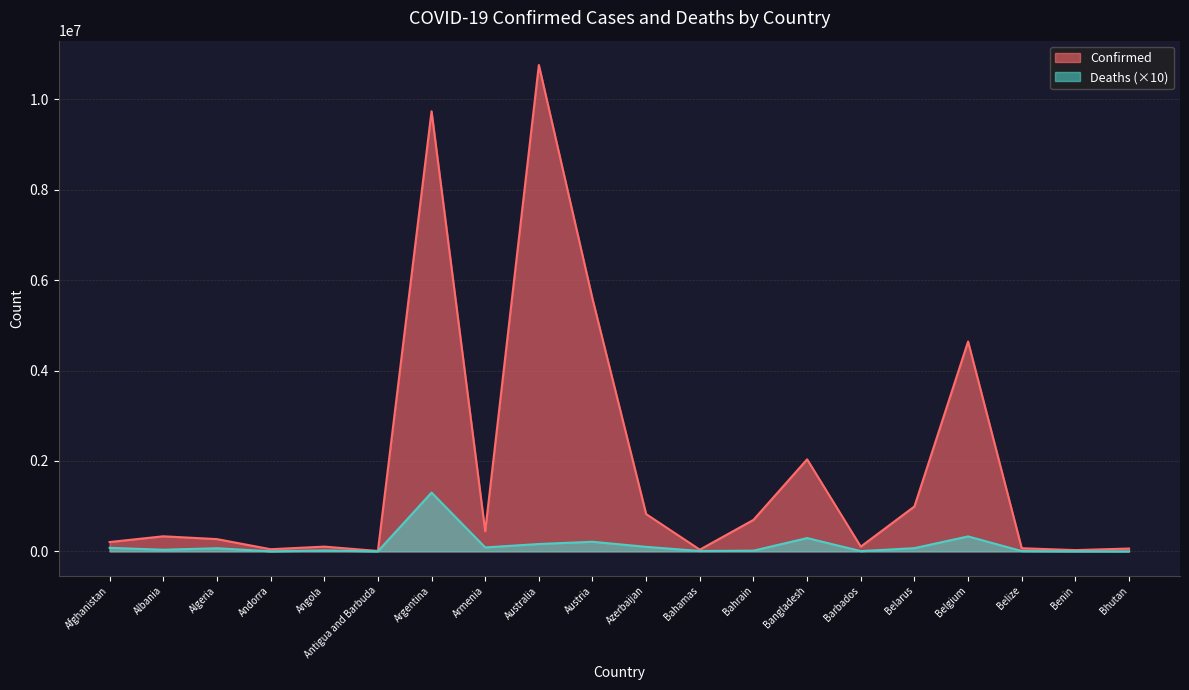

At Albania, list the series in order from smallest to largest.

Deaths (×10), Confirmed